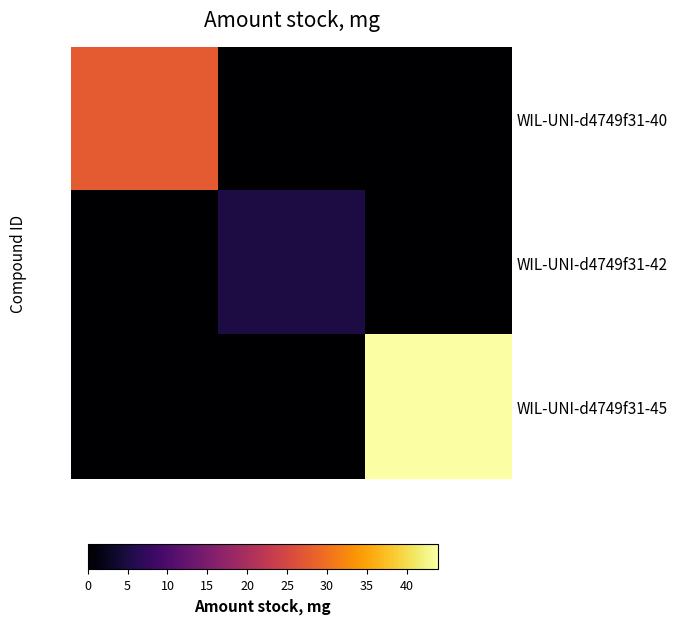

Reading left to right, what are all the values shown in this chart?

WIL-UNI-d4749f31-40: 27.5	0.0	0.0
WIL-UNI-d4749f31-42: 0.0	5.0	0.0
WIL-UNI-d4749f31-45: 0.0	0.0	43.9